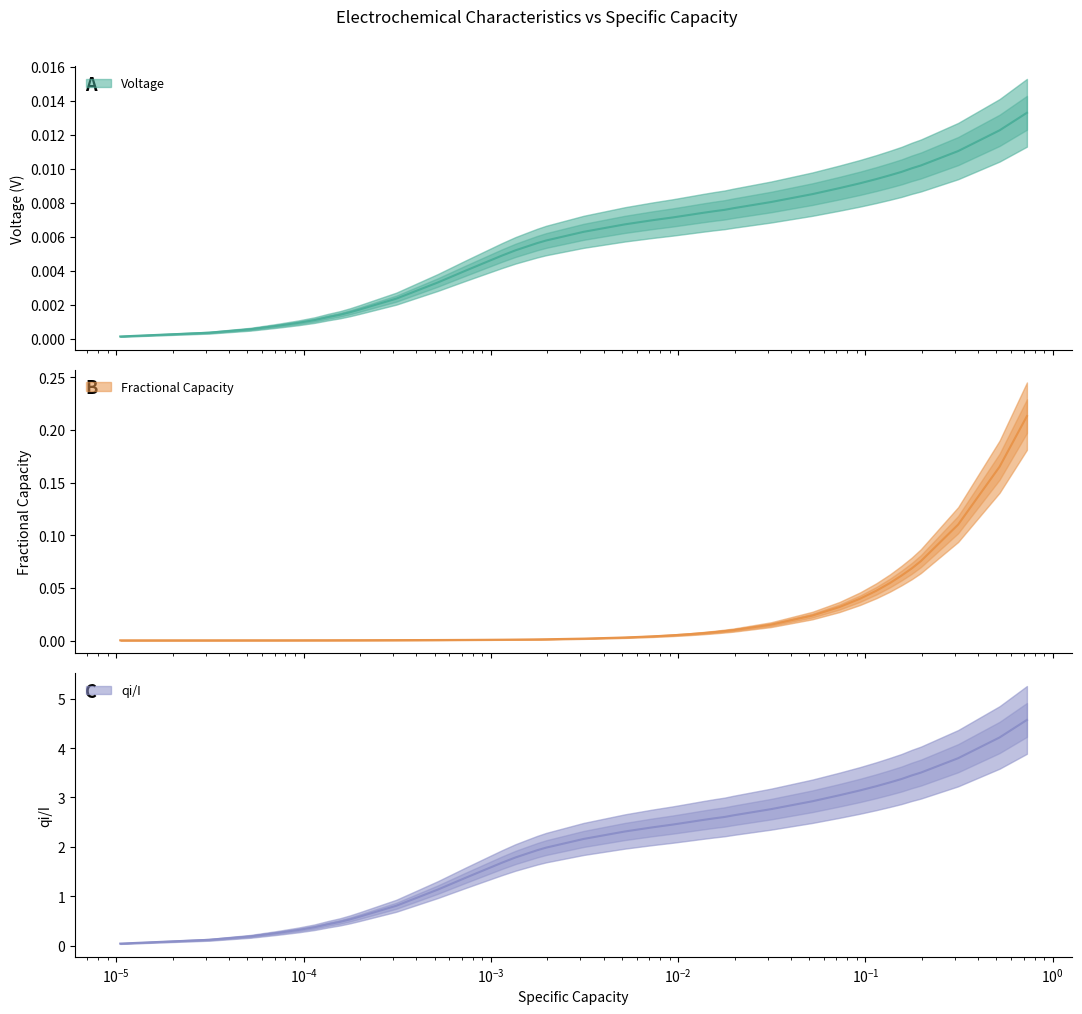

How many data points in qi/I are above 2?

21